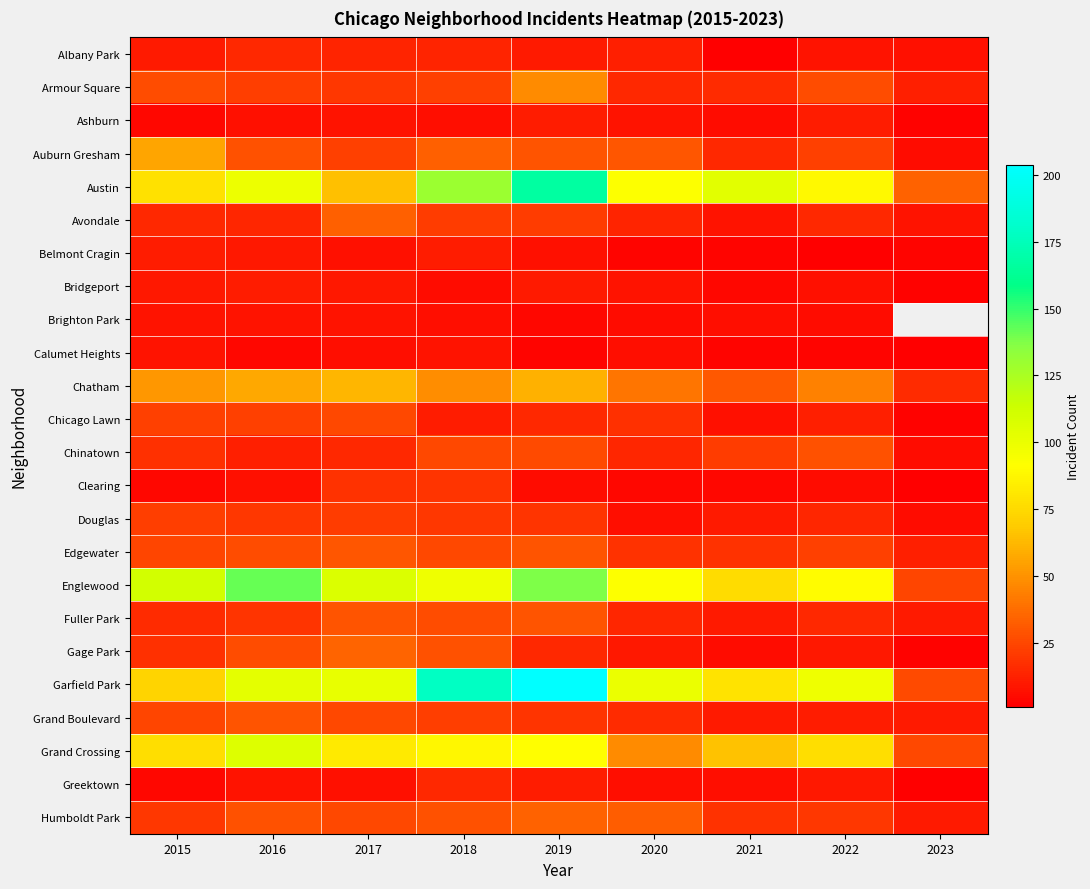

What is the sum of the Chicago Lawn values at 2022 and 2020?

29.0